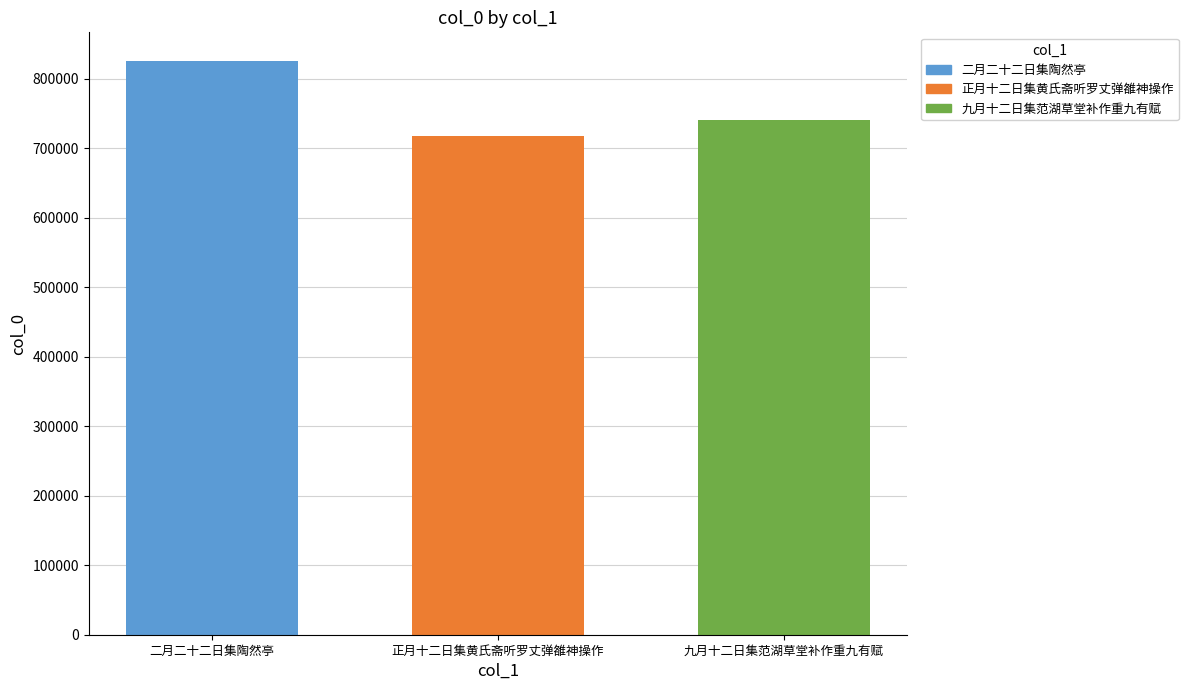

What is the sum of all values?

2282892